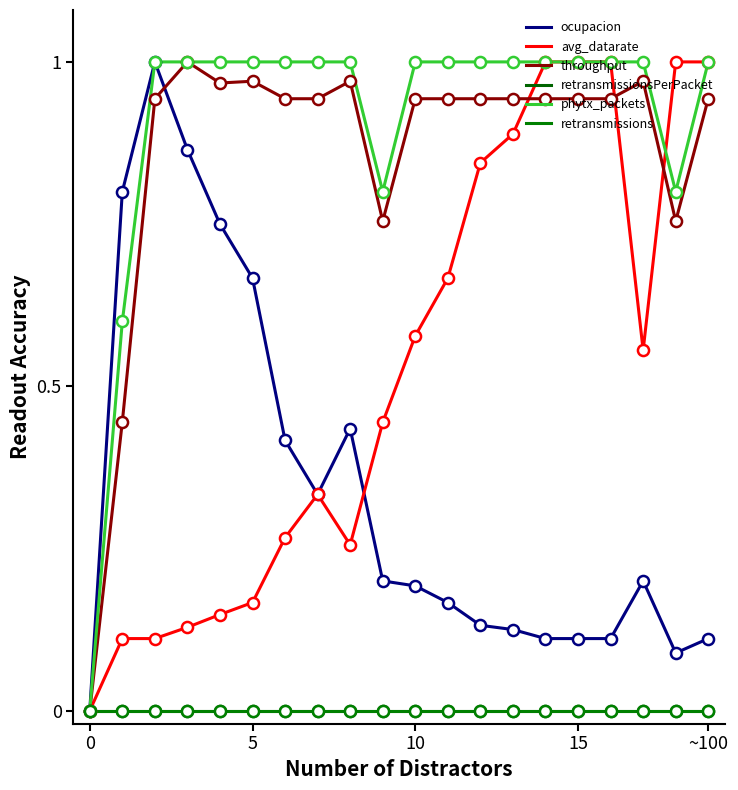

Does the chart display data point markers on the line(s)?

No